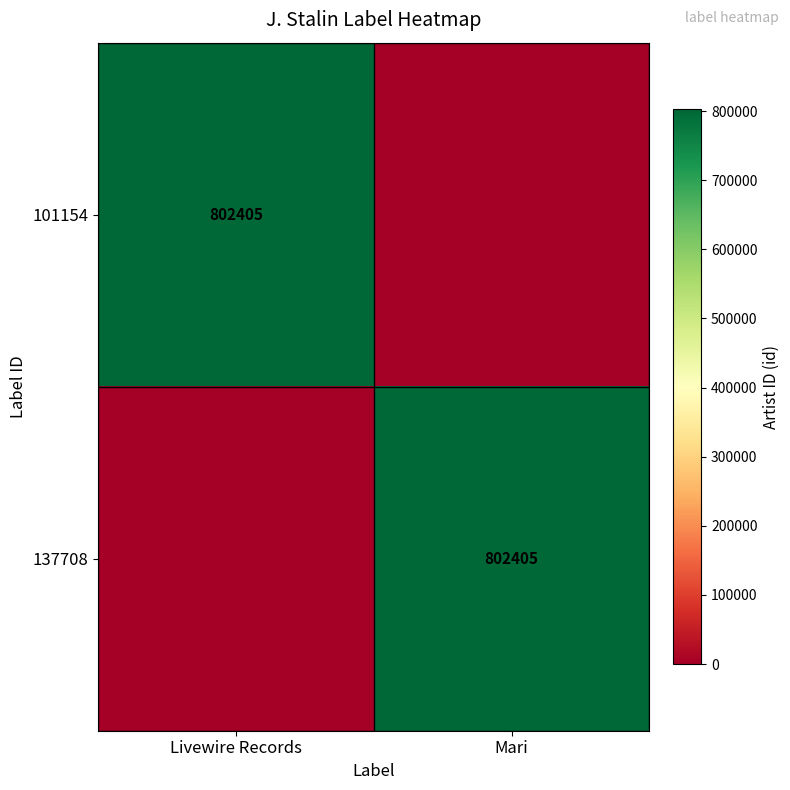

Is it true that 101154 equals 802405 at Livewire Records?

True